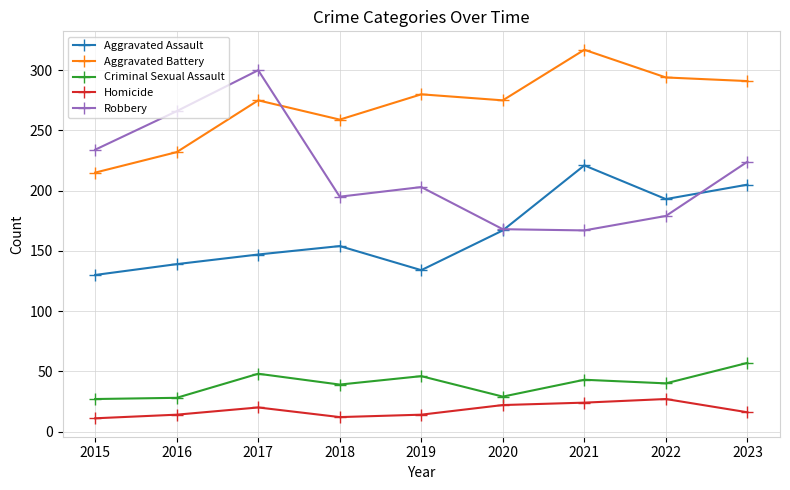

Where is the first local maximum for Homicide?

2017